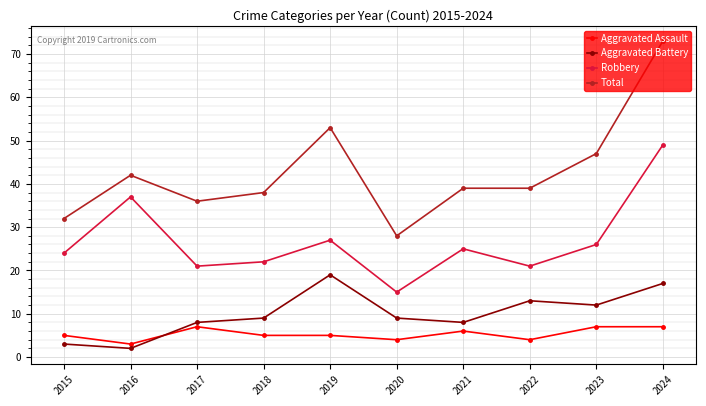

True or false: Aggravated Assault and Robbery intersect in this chart.

False